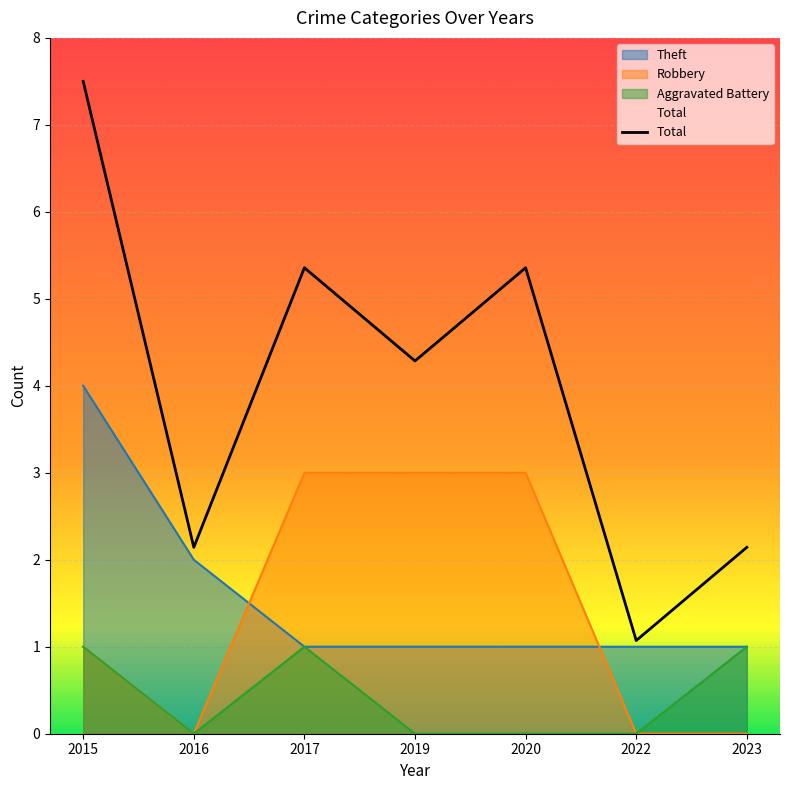

List the labels in order of value, smallest first.

2022, 2016, 2023, 2019, 2017, 2020, 2015